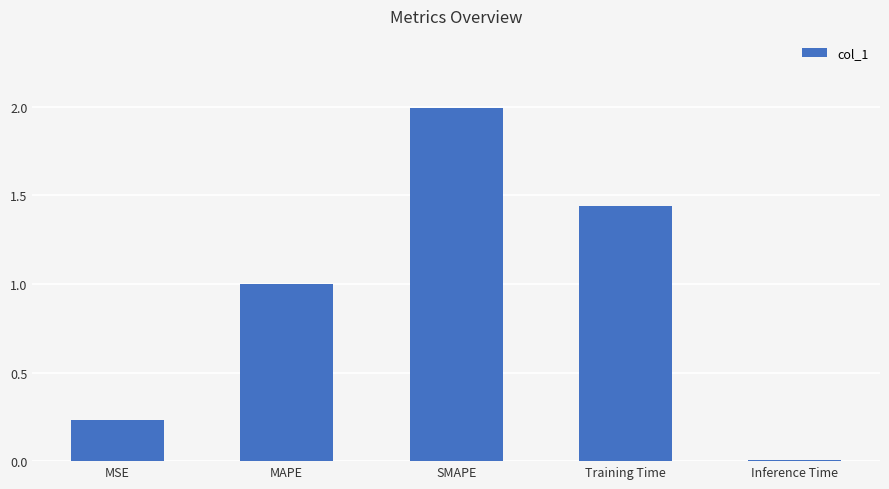

What is the label of the 4th bar from the right?

MAPE